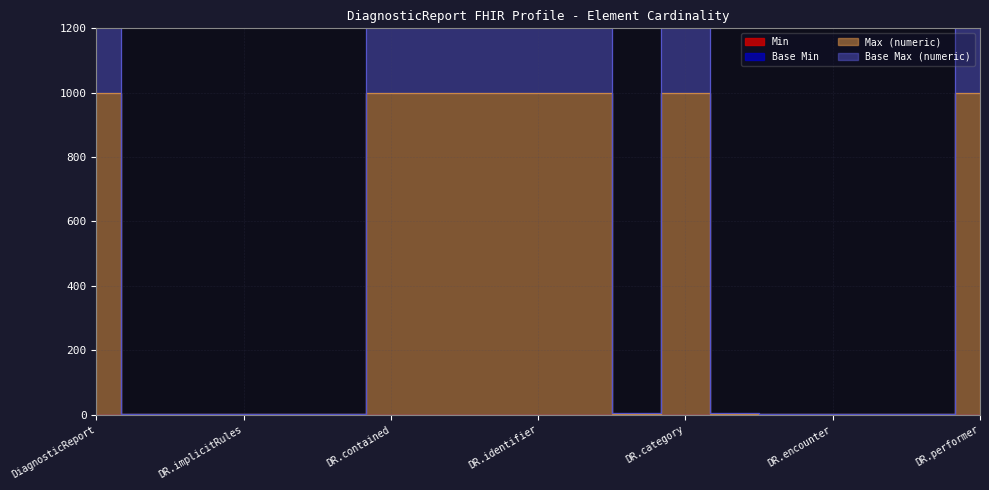

At which label does Base Max (numeric) first exceed 3?

DiagnosticReport